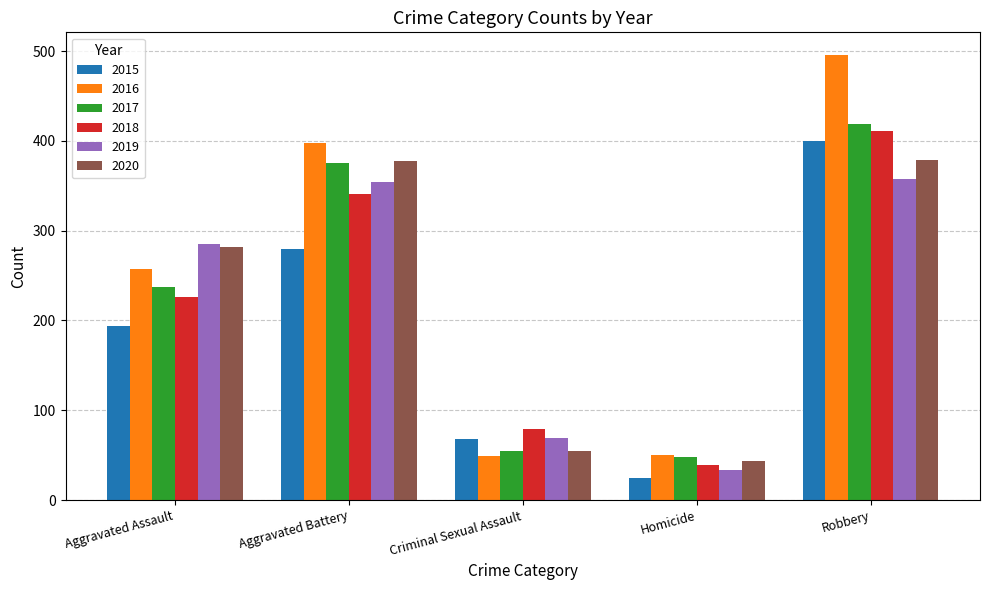

Where is 2020 nearest to the value 211?

Aggravated Assault